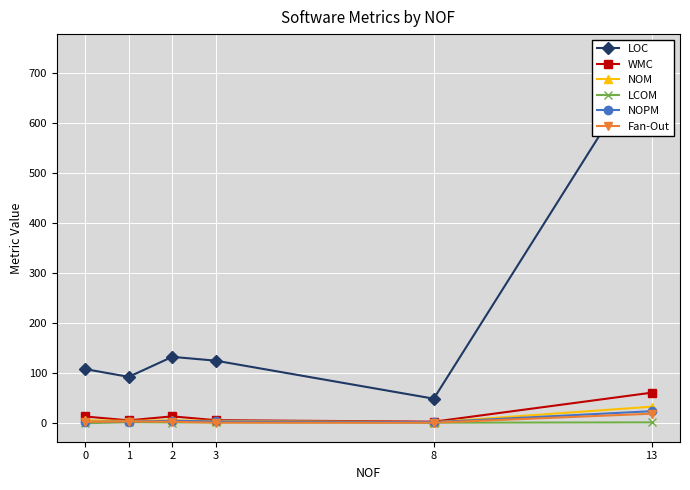

What are all the series names shown in the legend?

LOC, WMC, NOM, LCOM, NOPM, Fan-Out